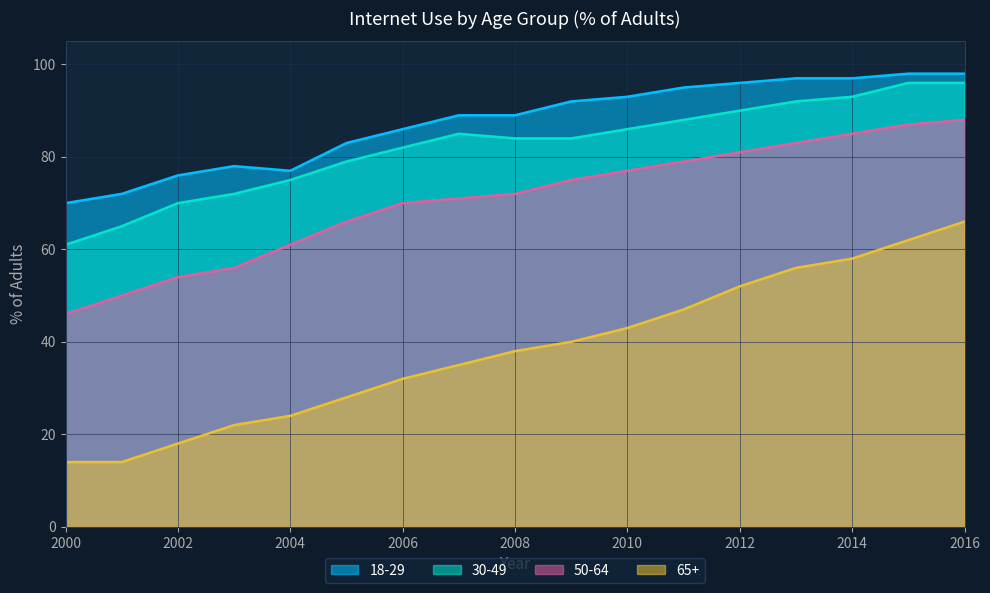

Is the value of 50-64 at 2008 greater than the value of 65+ at 2011?

Yes